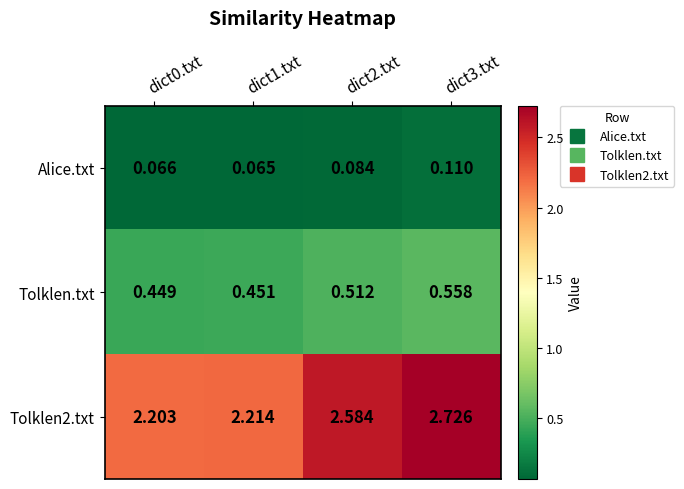

How many data points does each series have?

4